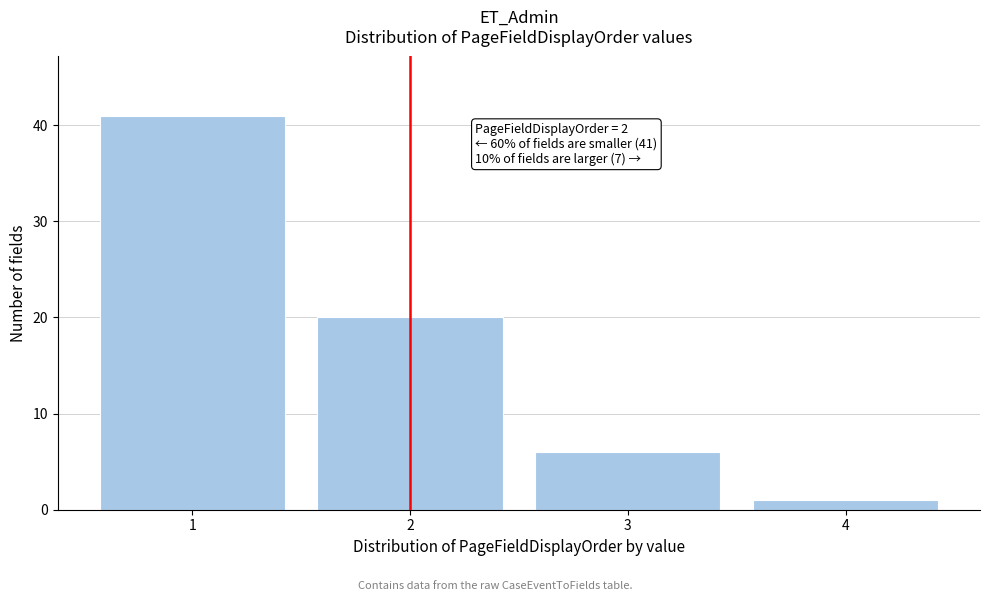

Reading left to right, transcribe all the data shown in this chart.

41	20	6	1